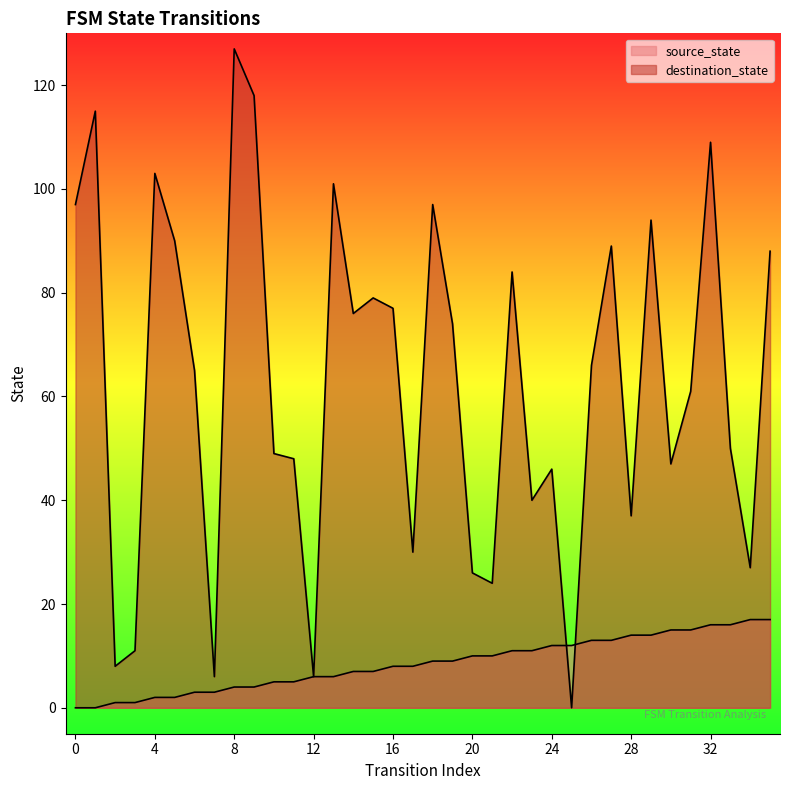

What is the greatest value displayed?

127